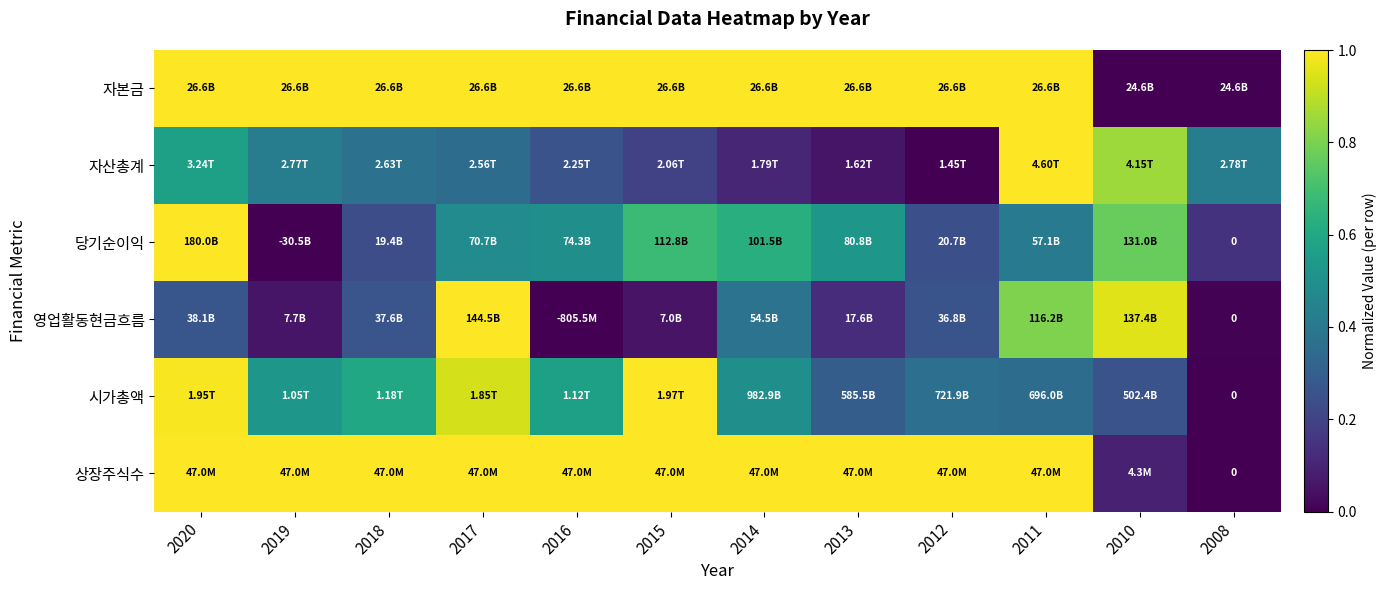

The value of 시가총액 at 2017 is 0.5. True or false?

False